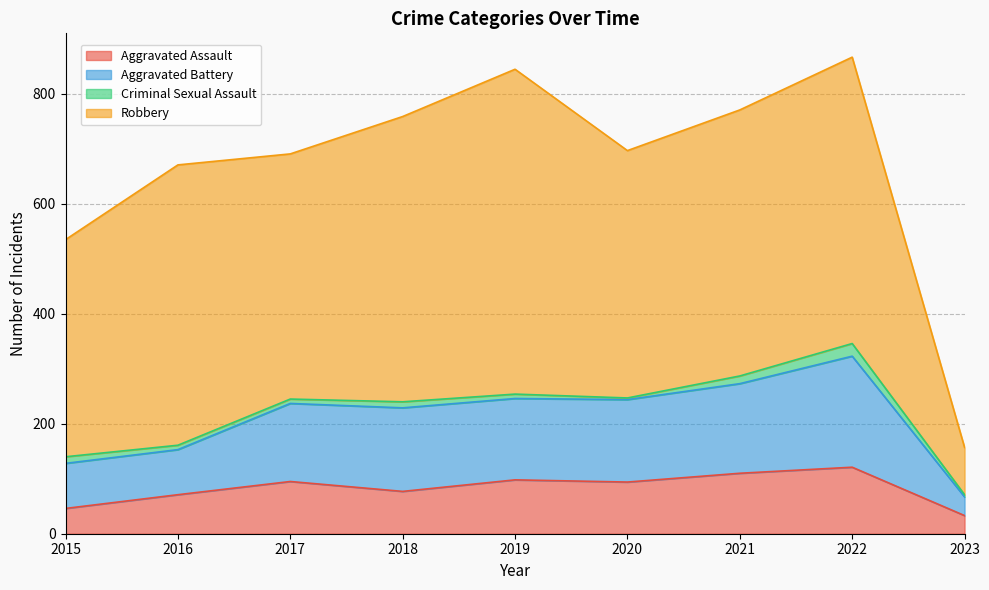

True or false: Aggravated Assault has a value of 64 at 2017.

False